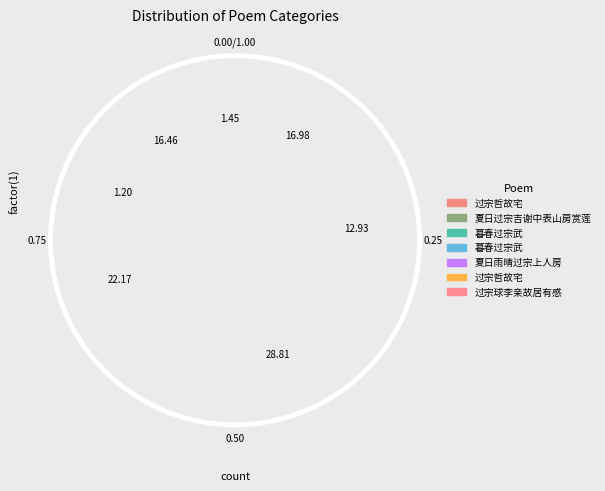

Is there any slice that represents more than half of the pie?

No